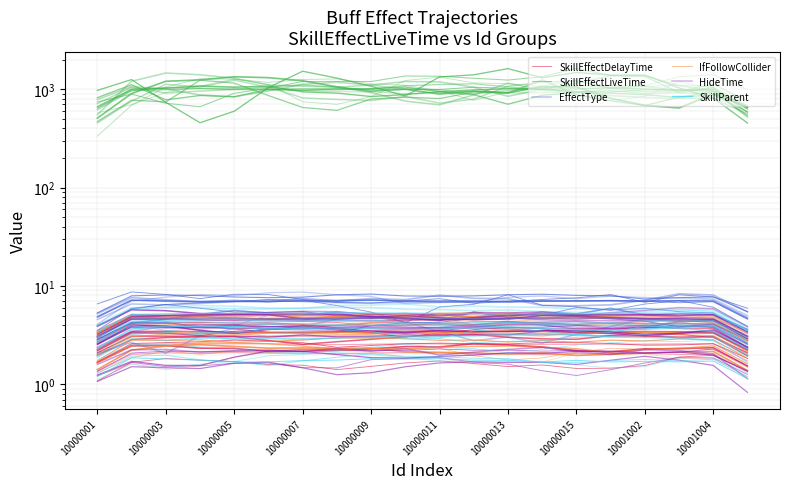

Which series changed the most between 10000001 and 10001004?

SkillEffectLiveTime